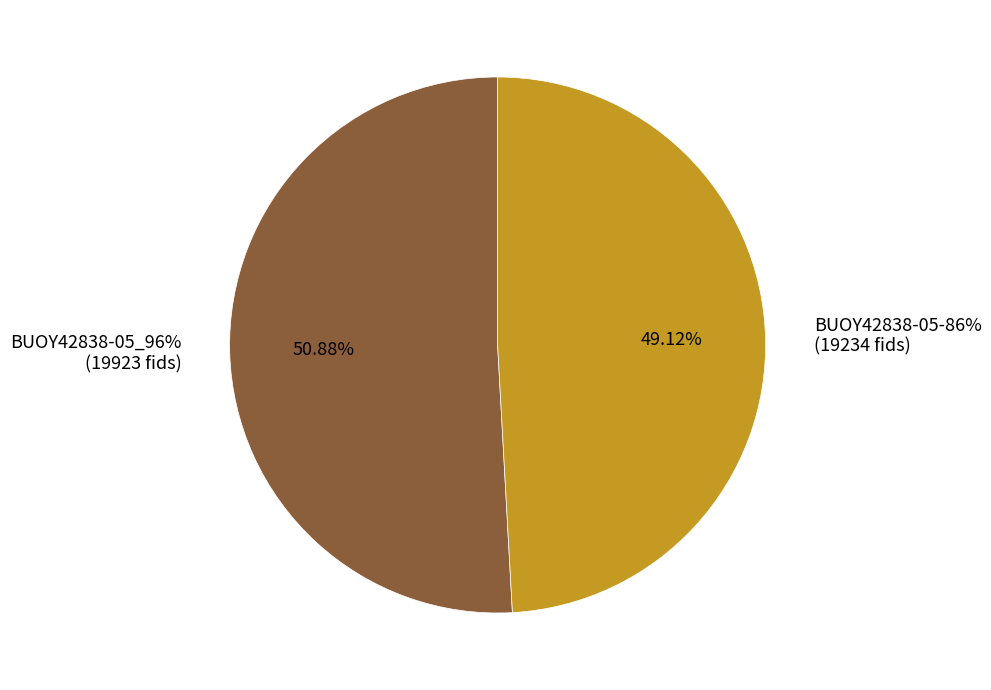

Is 4 the majority of the pie?

No